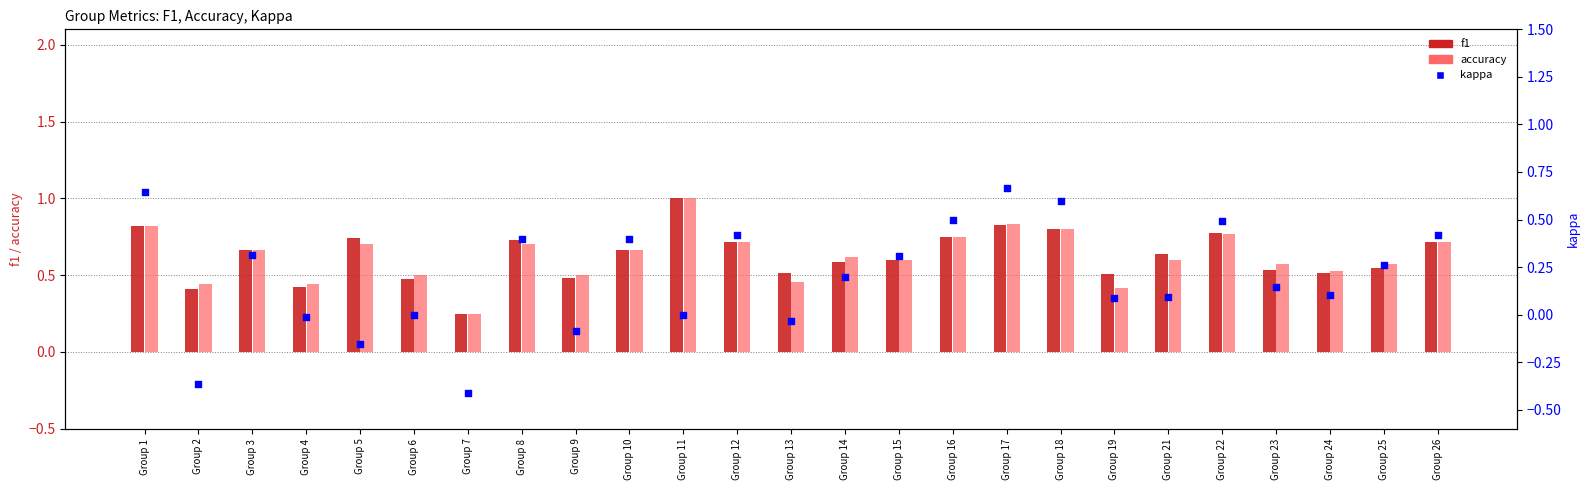

Which series reaches the maximum Y coordinate?

f1